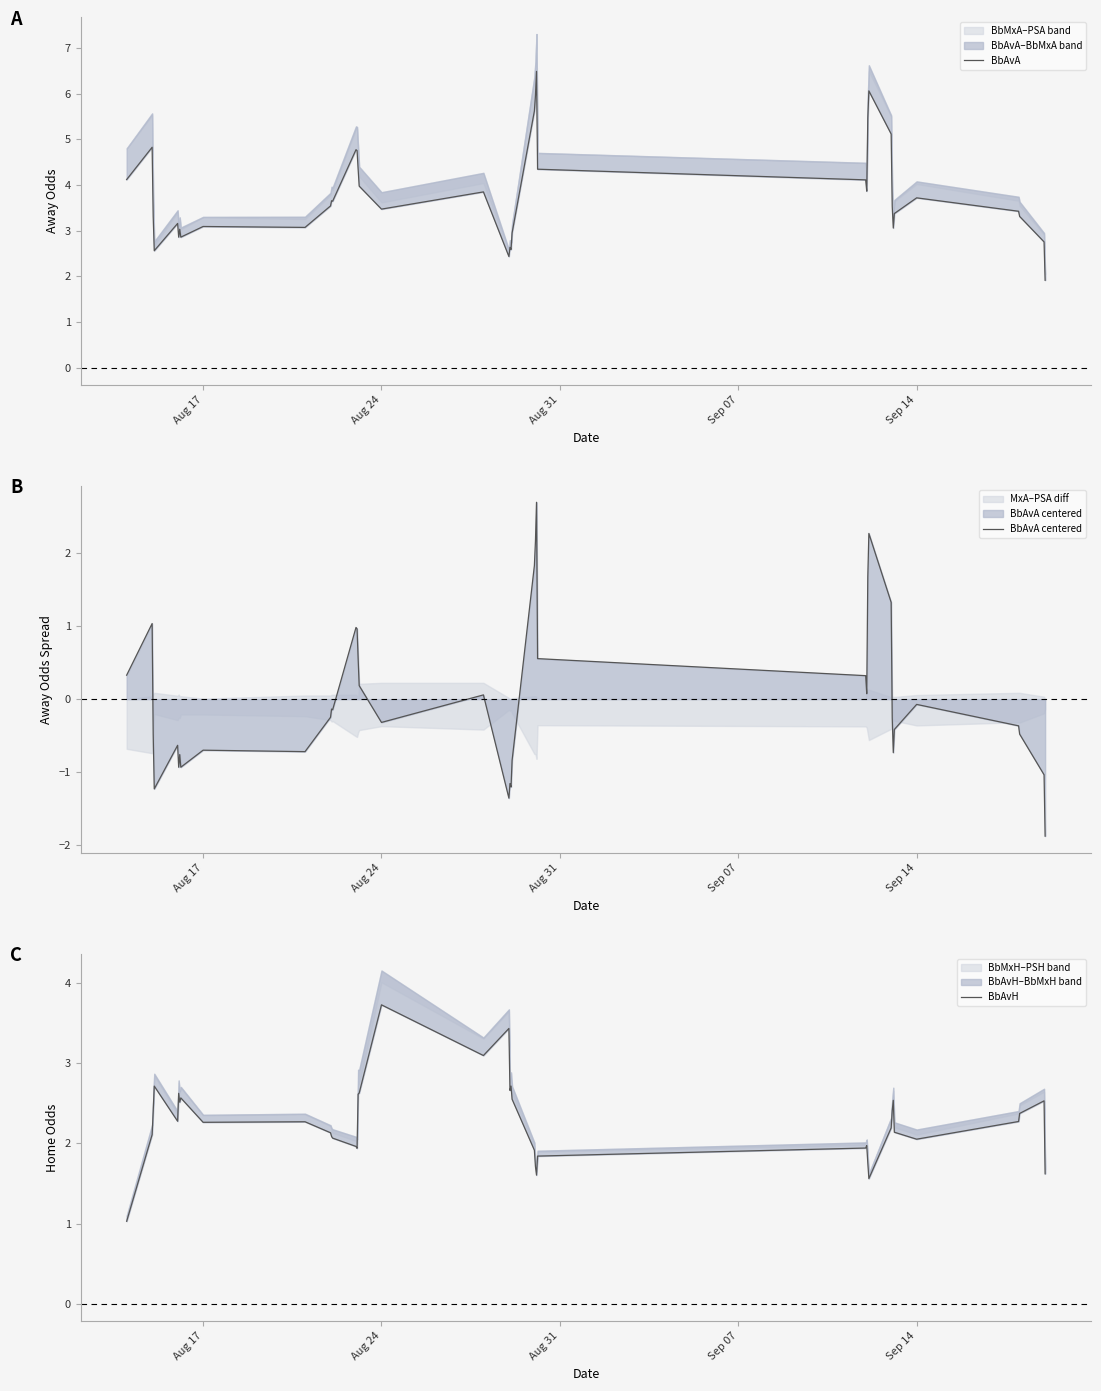

List the series in order of their peak value, lowest first.

BbAvA centered, BbAvH, BbAvA